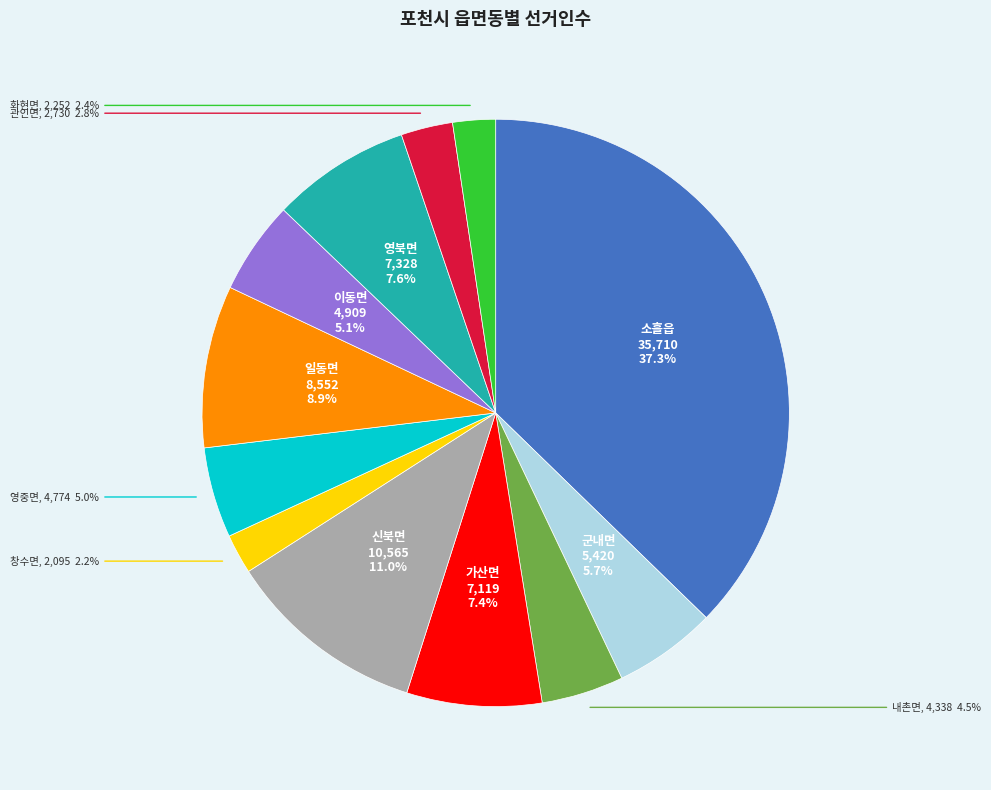

Does any single category account for the majority?

No